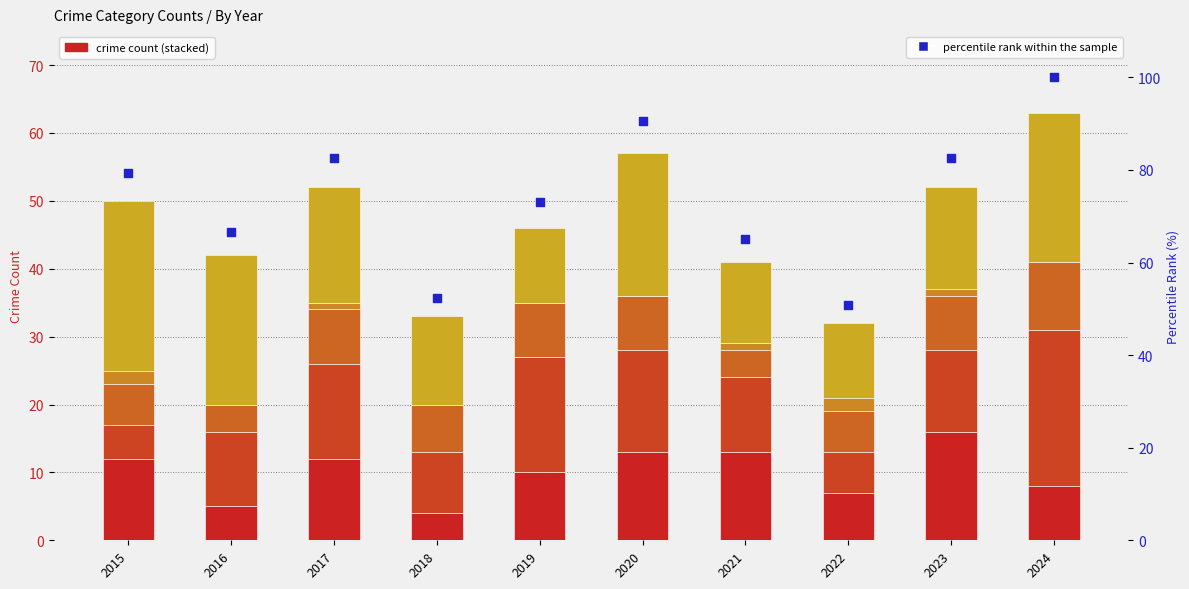

Which series contains the highest Y value?

percentile rank within the sample